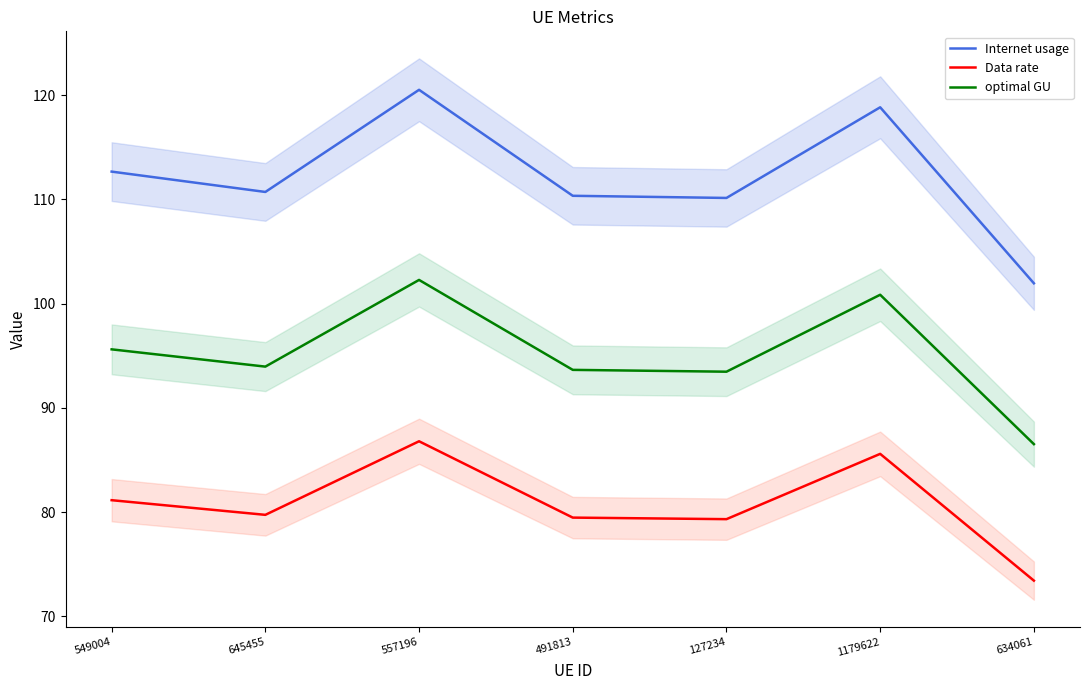

At how many categories does at least one series exceed 104?

6